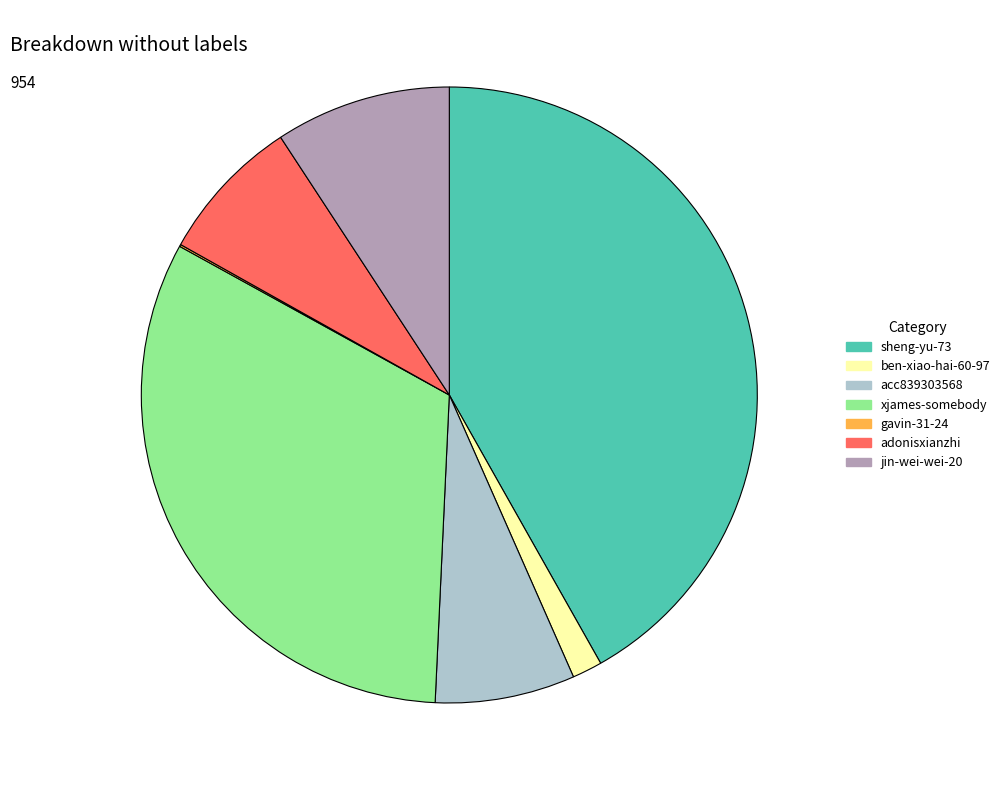

Approximately how many times larger is the value at adonisxianzhi compared to acc839303568?

1.0